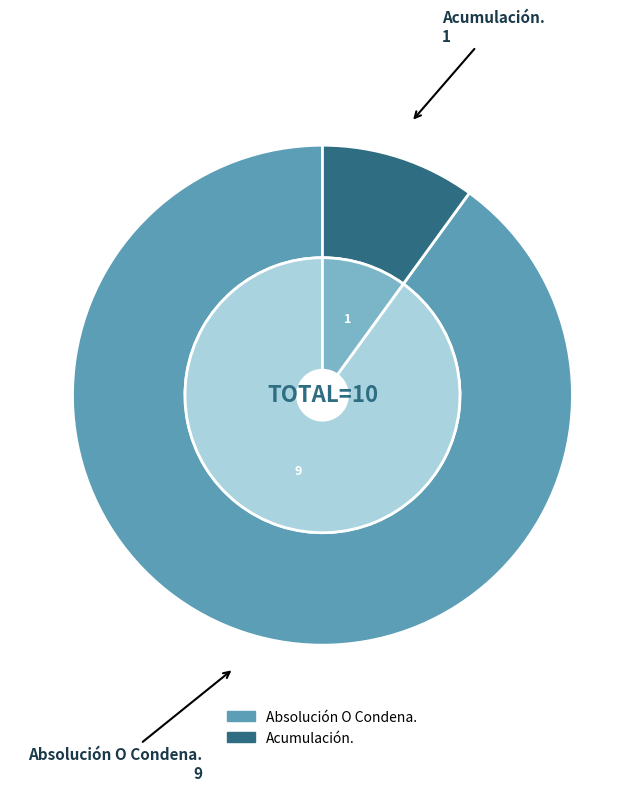

Which slice is the largest?

Absolución O Condena.